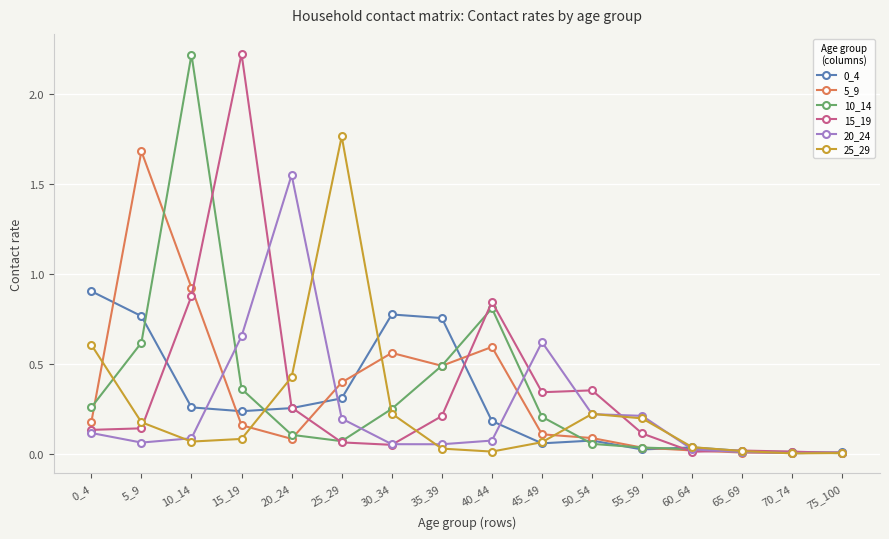

Which category has the highest value in the 10_14 series?

10_14